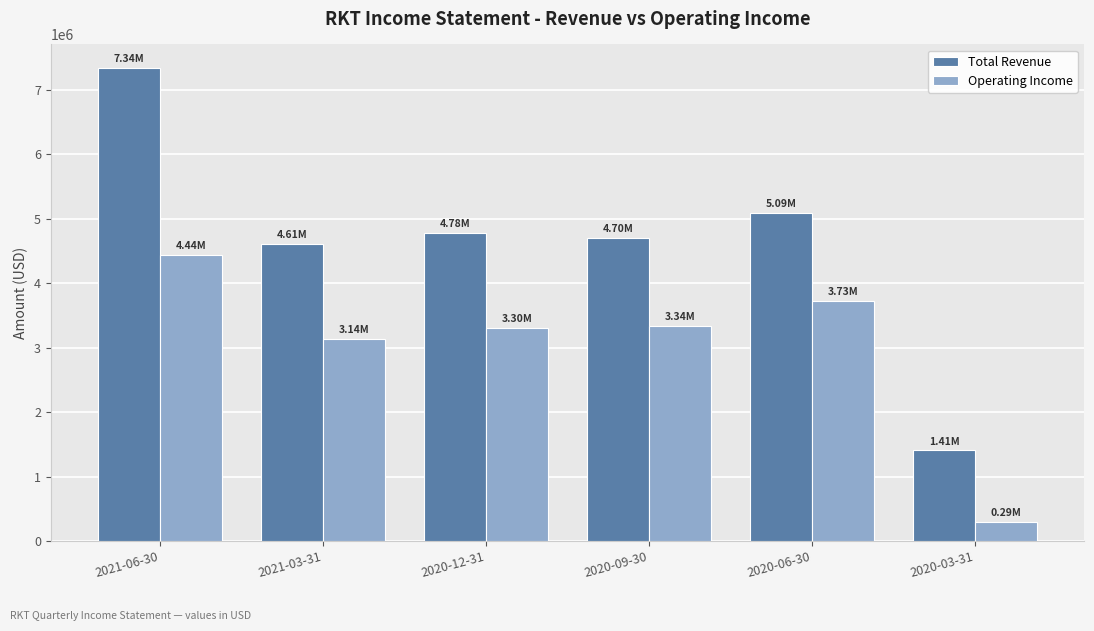

What is the lowest value of the Operating Income series?

294000